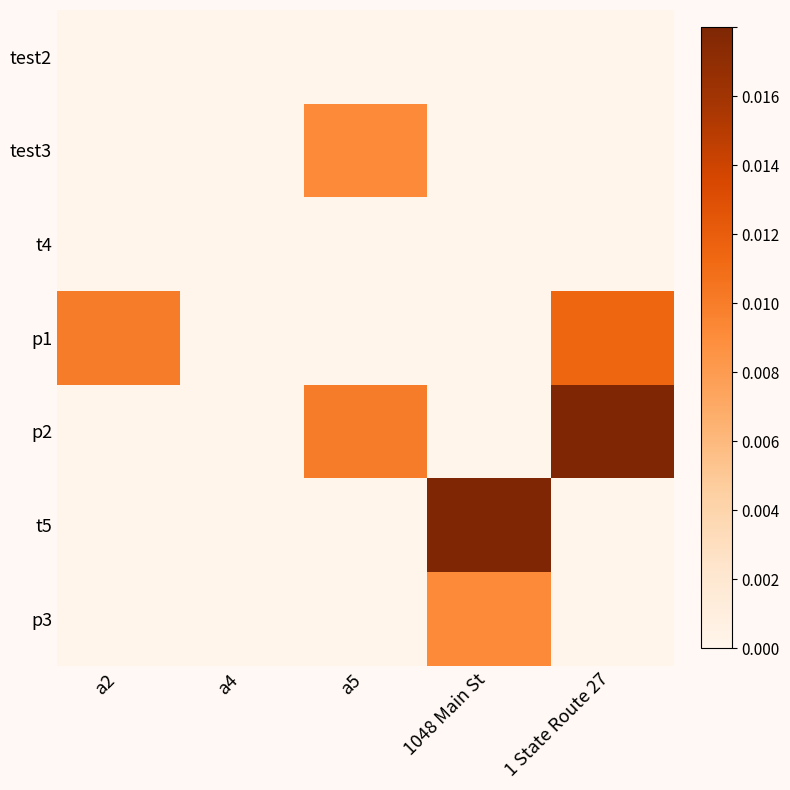

At how many categories does at least one series exceed 0?

4